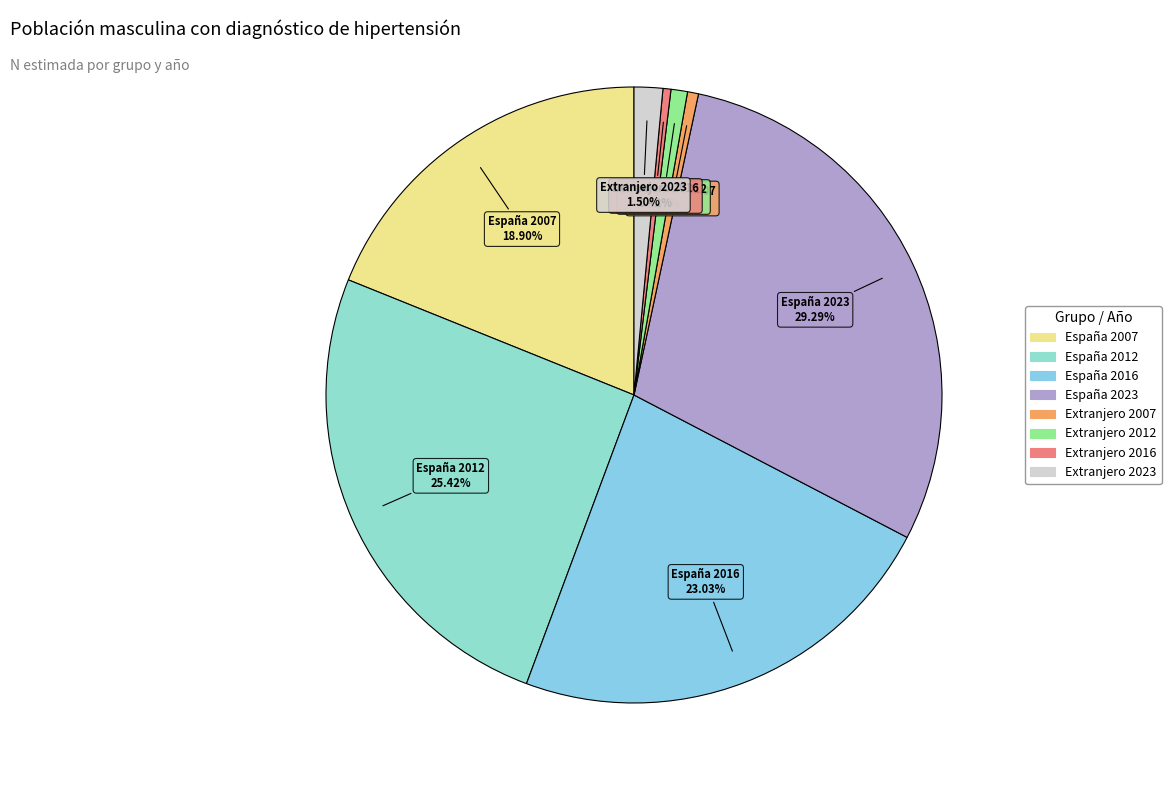

To the nearest percent, what is the difference between the largest and smallest slice percentages?

29%